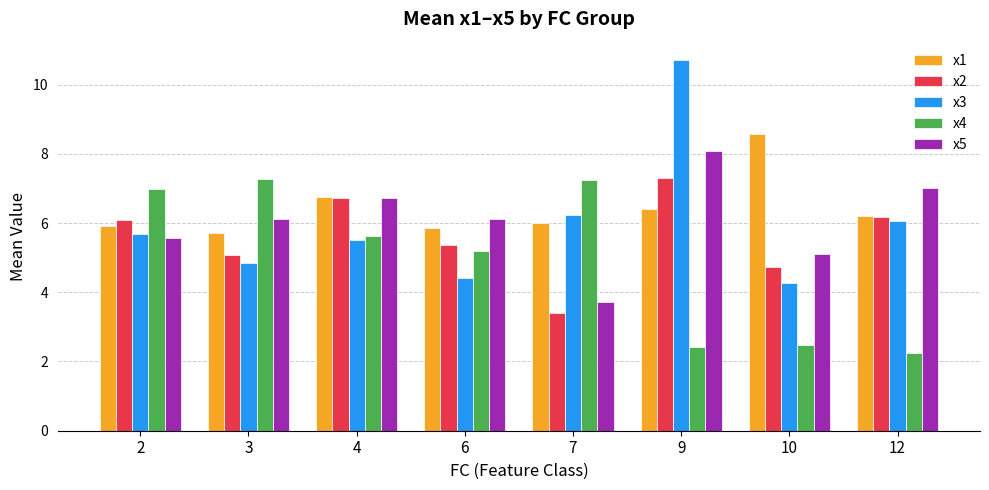

The value of x3 at 9 is 5.5. True or false?

False